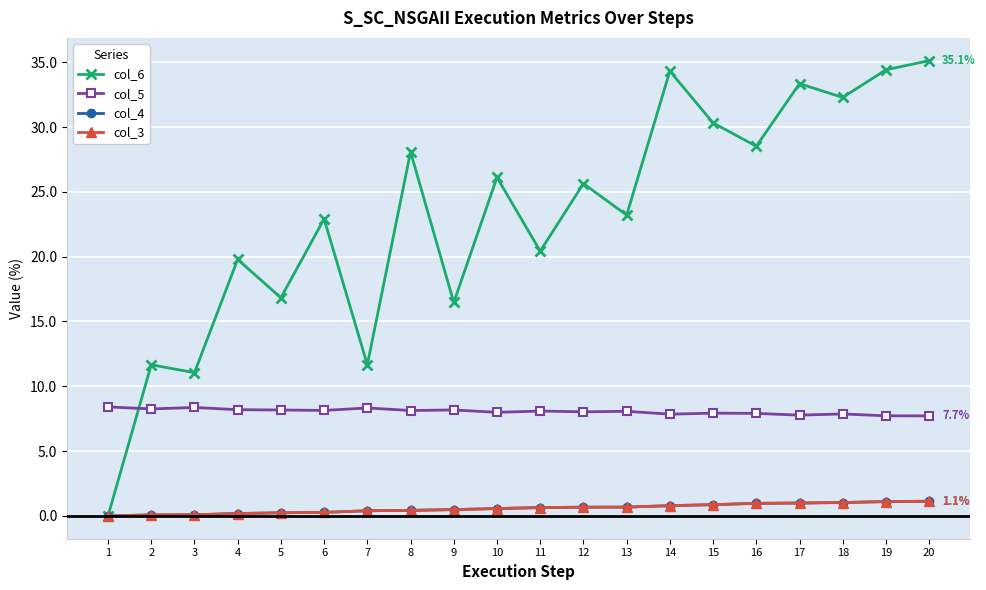

The col_4 series shows 1.3 at 17. True or false?

False